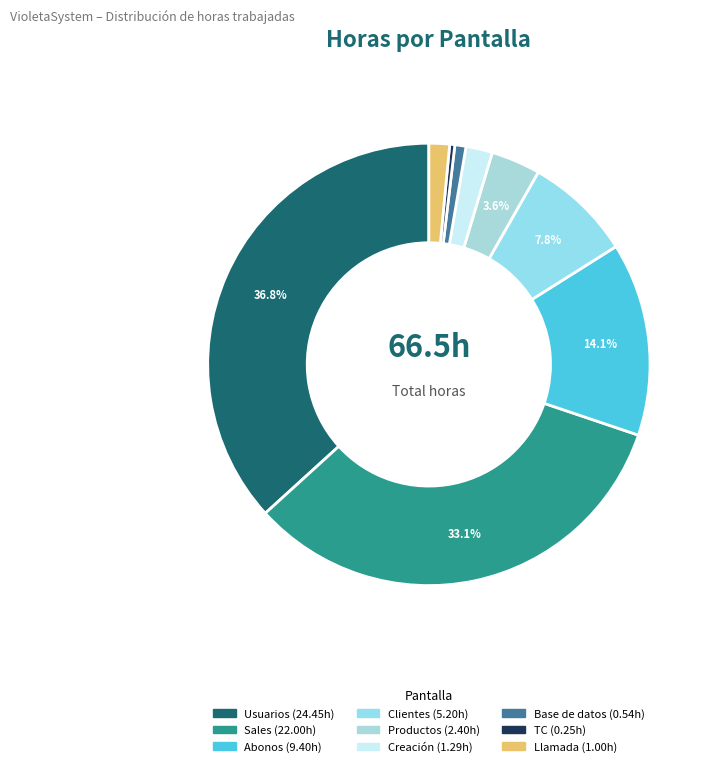

How many segments does this pie chart have?

9